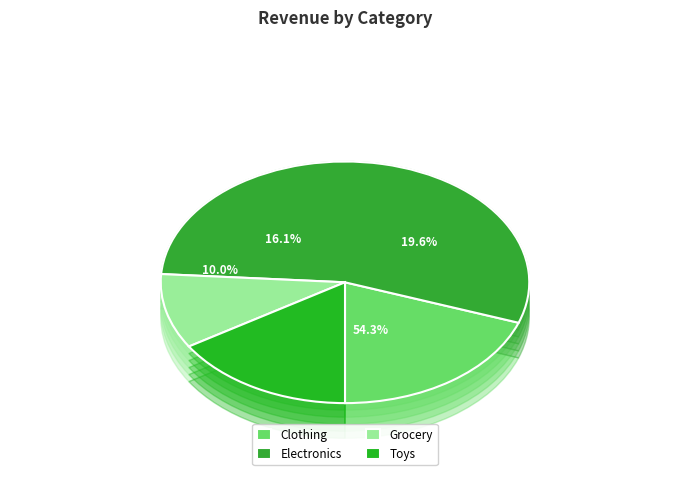

What is the ratio of the value at Toys to the value at Electronics?

0.3